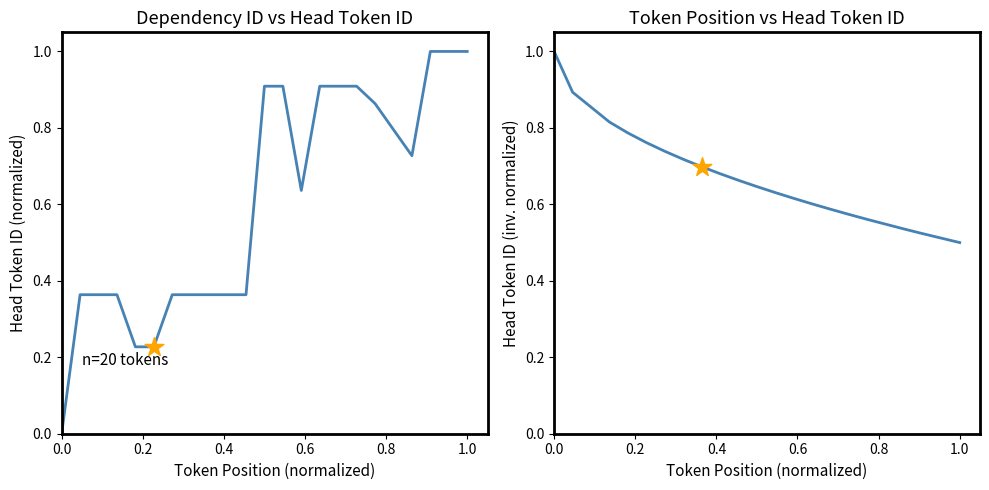

Which series has the largest total across all categories?

Token vs Head (inv)